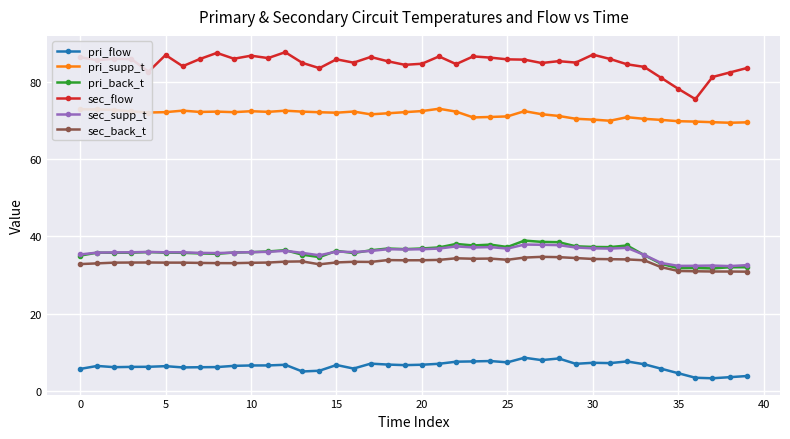

How many series are shown in this chart?

6